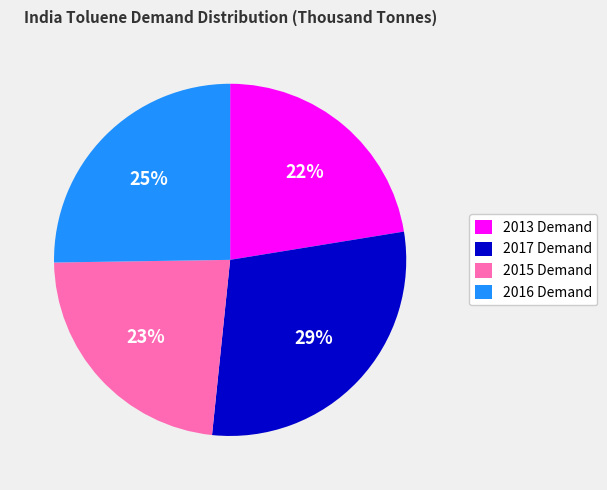

Does 2013 Demand represent more than half of the total?

No